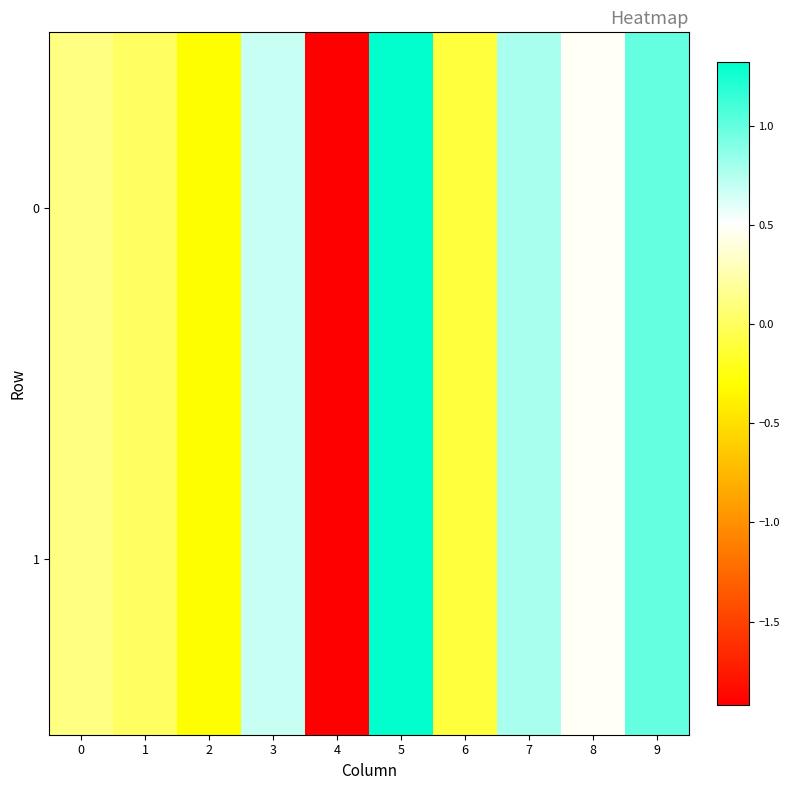

Reading left to right, extract all data points from this chart.

0: 0=0.1	1=0.0	2=-0.3	3=0.7	4=-1.9	5=1.3	6=-0.1	7=0.8	8=0.5	9=1.0
1: 0=0.1	1=0.0	2=-0.3	3=0.7	4=-1.9	5=1.3	6=-0.1	7=0.8	8=0.5	9=1.0